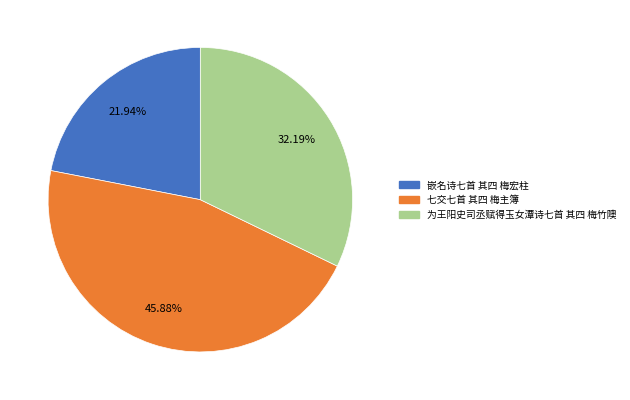

Does 七交七首 其四 梅主簿 represent more than half of the total?

No